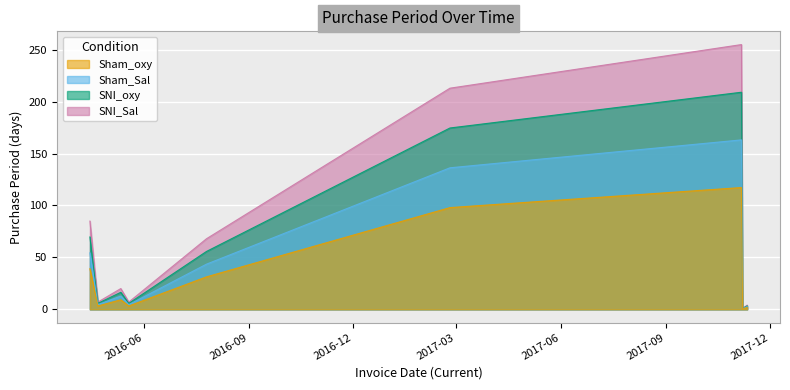

At which label does the data first exceed 9?

2016-04-15